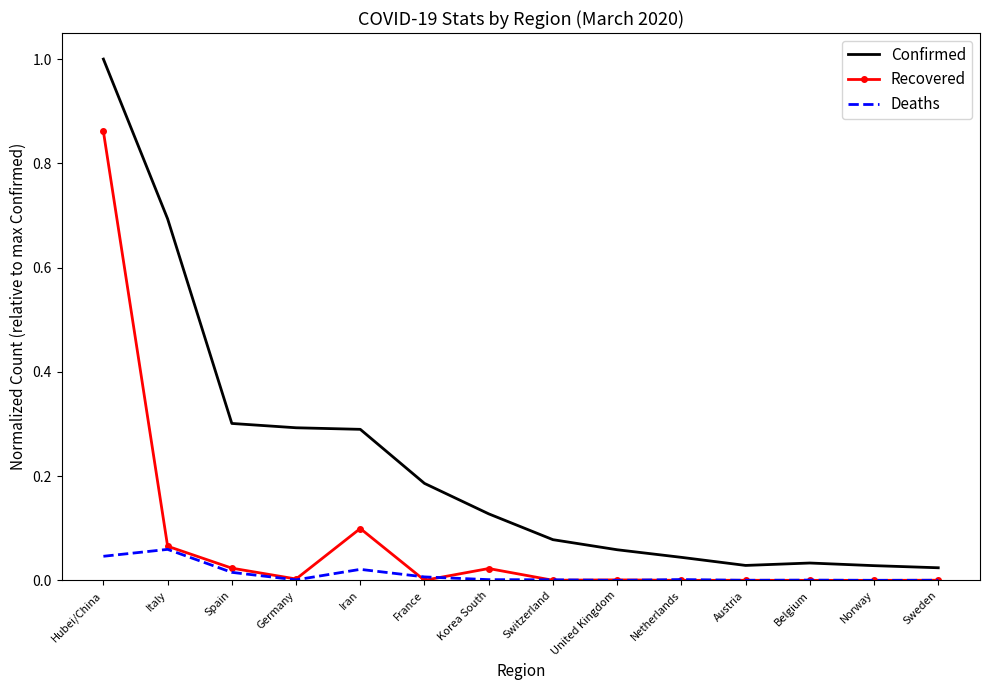

Which series has the widest spread of values?

Confirmed